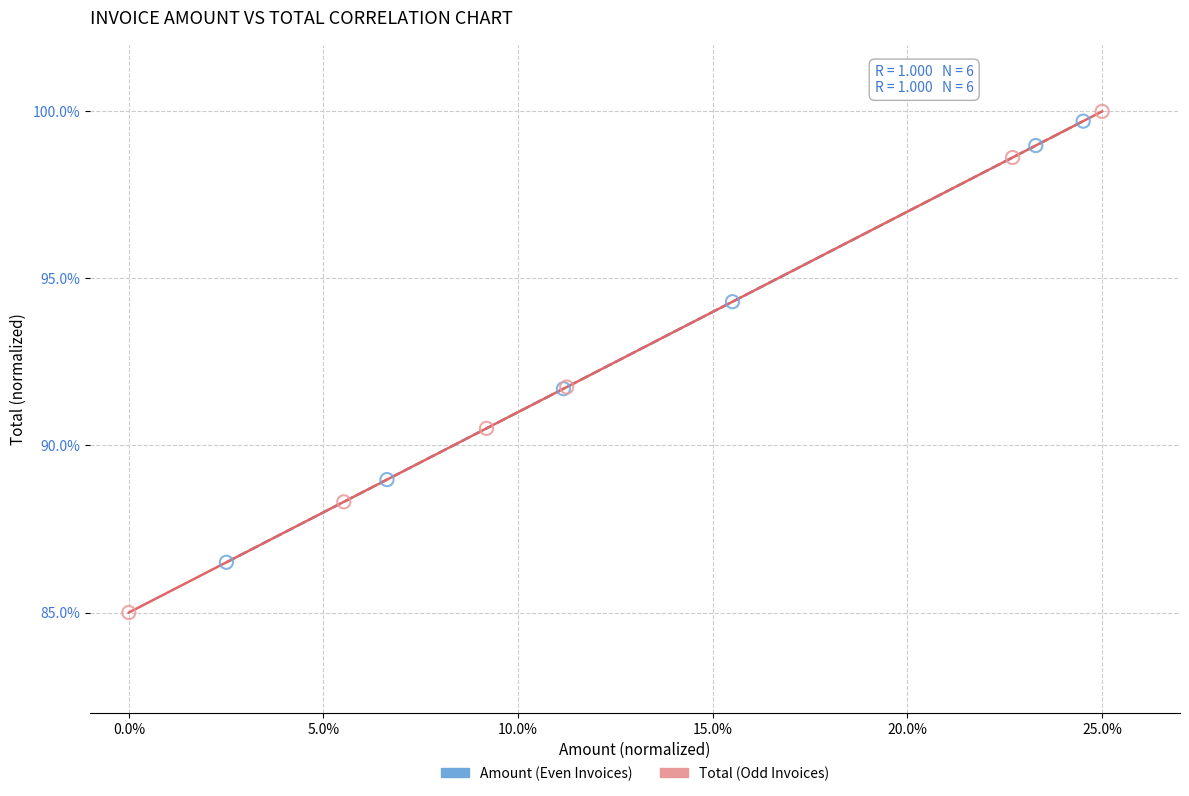

Which series contains the highest Y value?

Total (Odd Invoices)